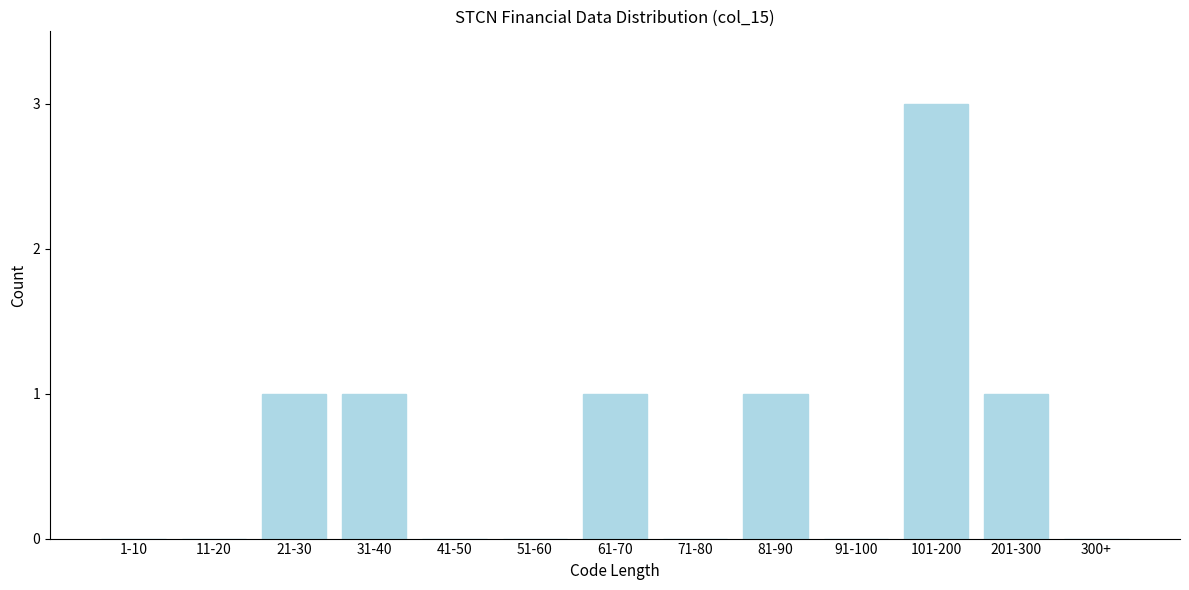

Reading left to right, extract all data points from this chart.

1-10=0	11-20=0	21-30=1	31-40=1	41-50=0	51-60=0	61-70=1	71-80=0	81-90=1	91-100=0	101-200=3	201-300=1	300+=0